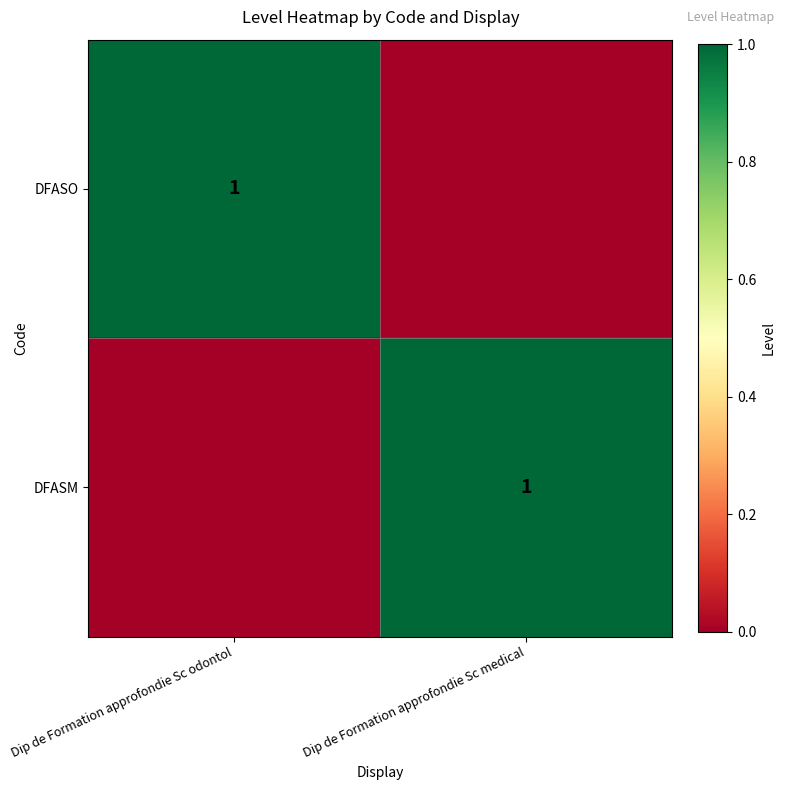

The DFASM series shows 1 at Dip de Formation approfondie Sc medical. True or false?

True